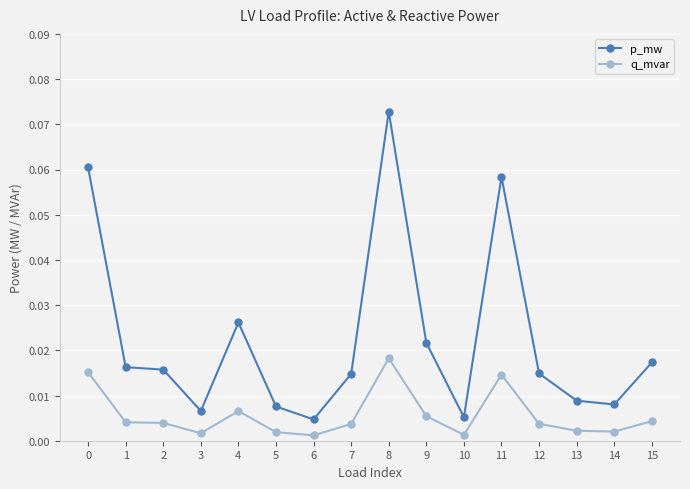

True or false: q_mvar has more than 0 points higher than both neighbors.

True